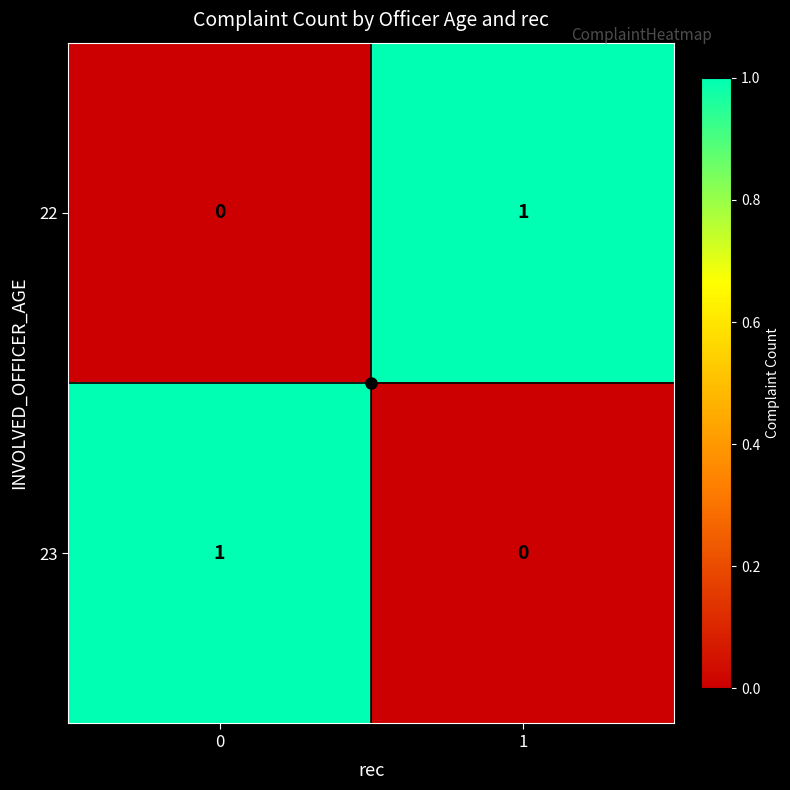

True or false: 23 has a value of 0 at 0.

False